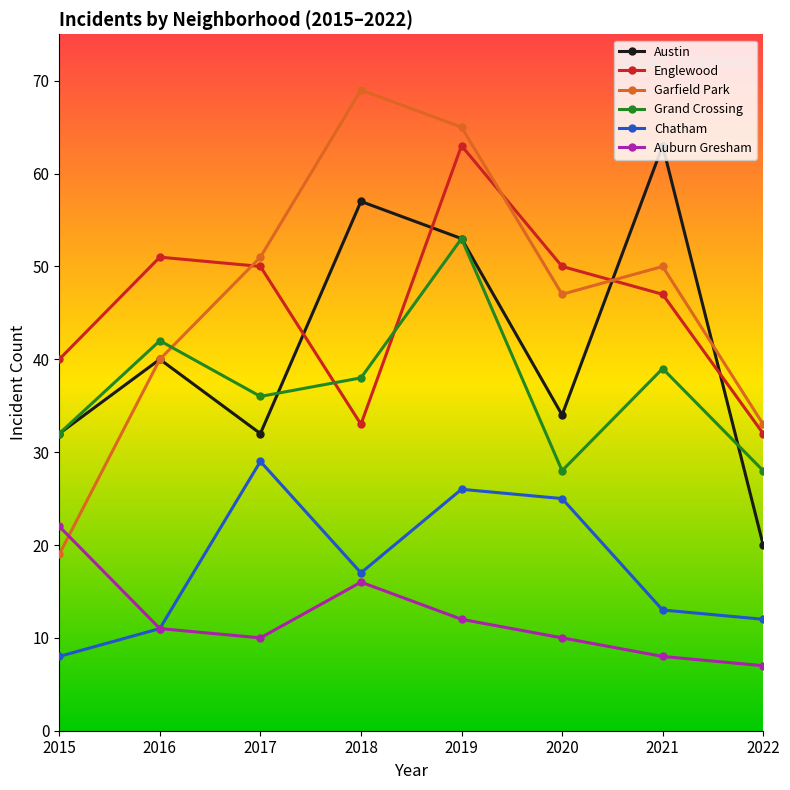

True or false: Auburn Gresham has a value of 8 at 2021.

True